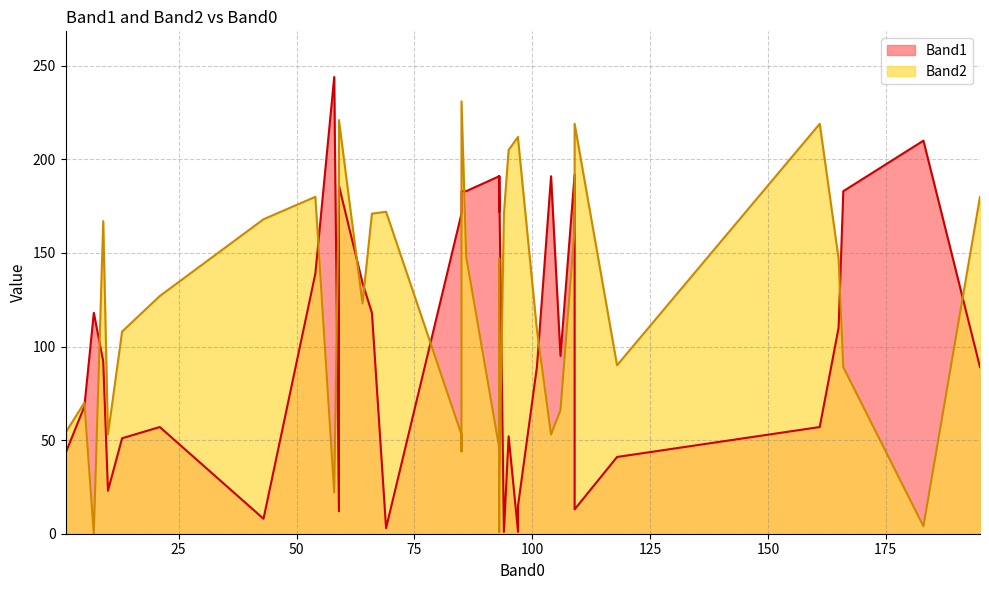

What is the value of the Band1 point at the 31st from the left?

183